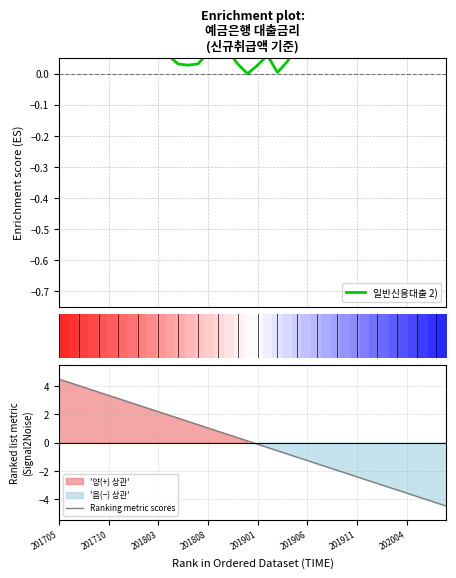

True or false: Ranking metric scores and 일반신용대출 2) cross at least once.

True